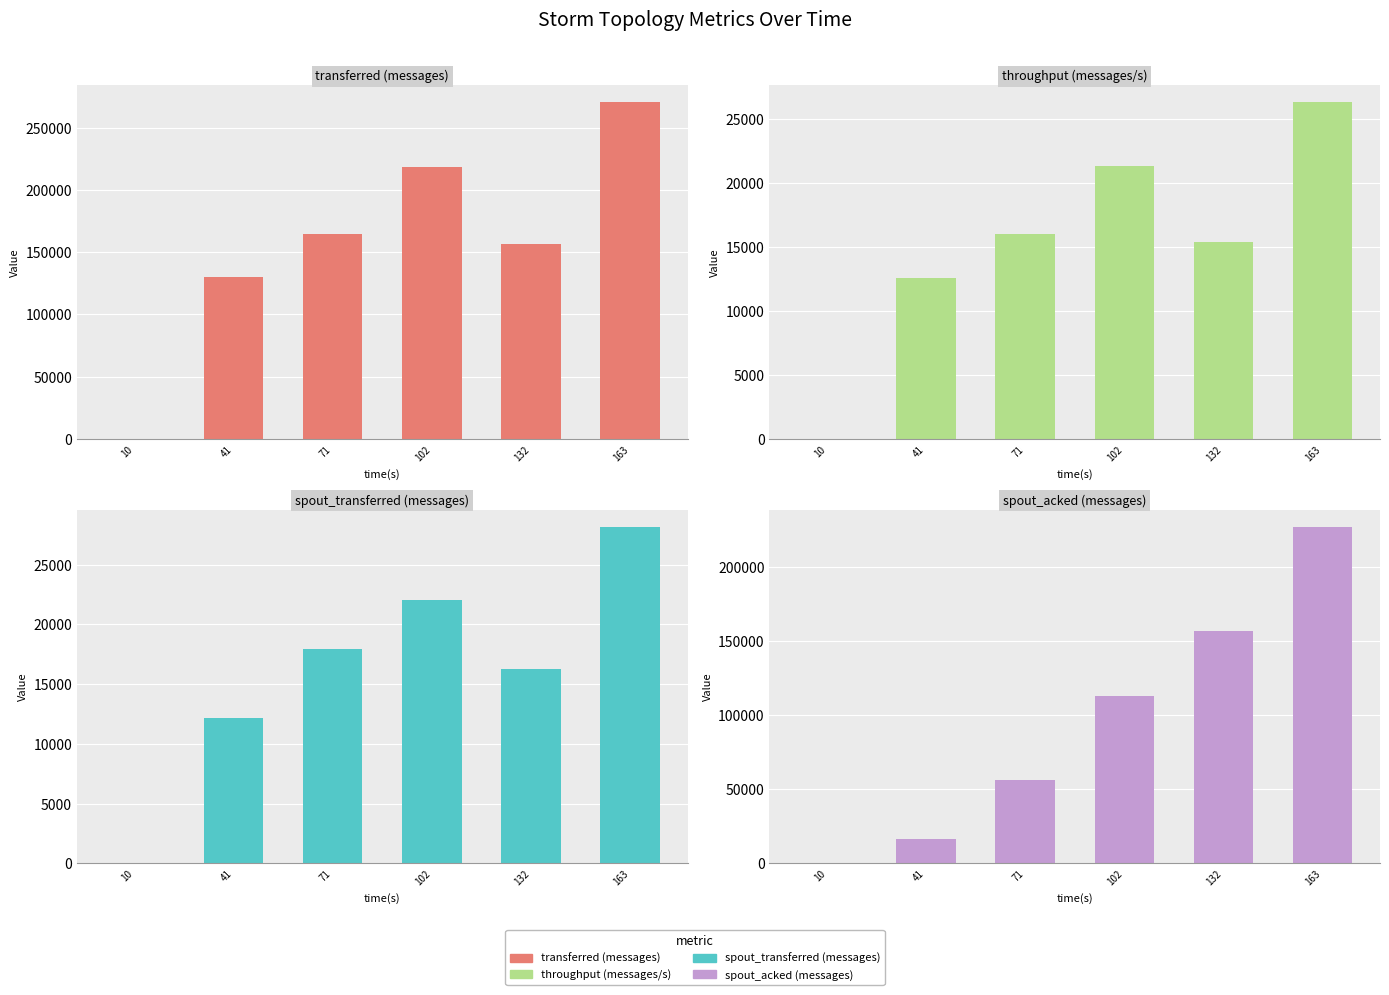

What is the difference between the highest and lowest values at 71?

148292